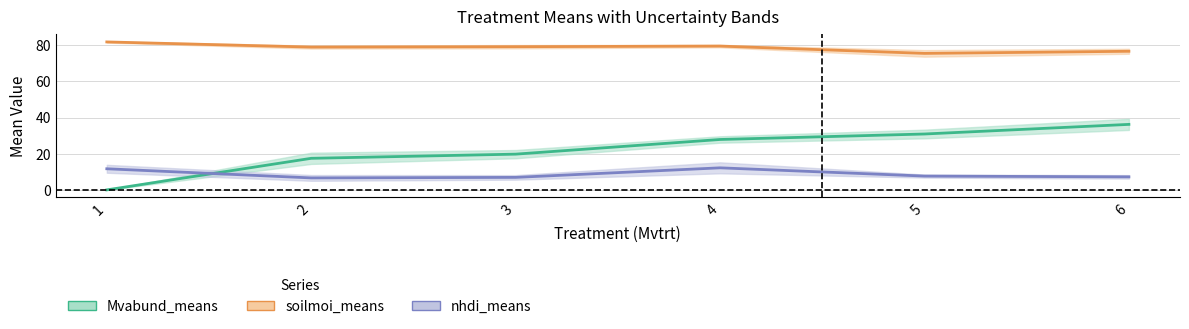

Reading left to right, what are all the values shown in this chart?

Mvabund_means: 1=0.0	2=17.5	3=19.8	4=27.9	5=30.9	6=36.3
soilmoi_means: 1=81.9	2=79.0	3=79.2	4=79.6	5=75.5	6=76.7
nhdi_means: 1=11.7	2=6.6	3=6.9	4=12.2	5=7.6	6=7.2